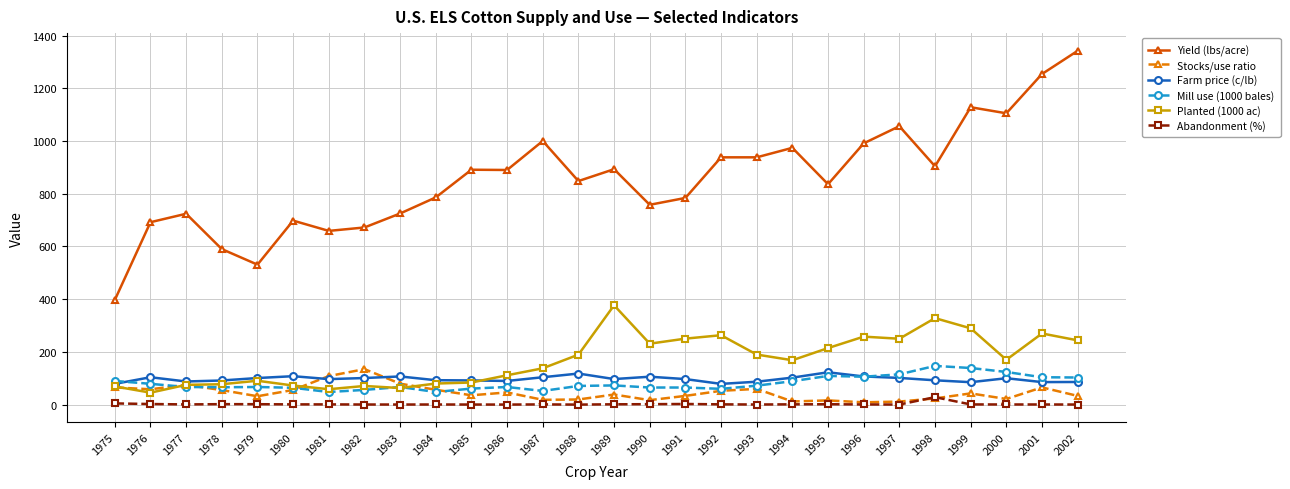

The Yield (lbs/acre) series shows 784.0 at 1991. True or false?

True